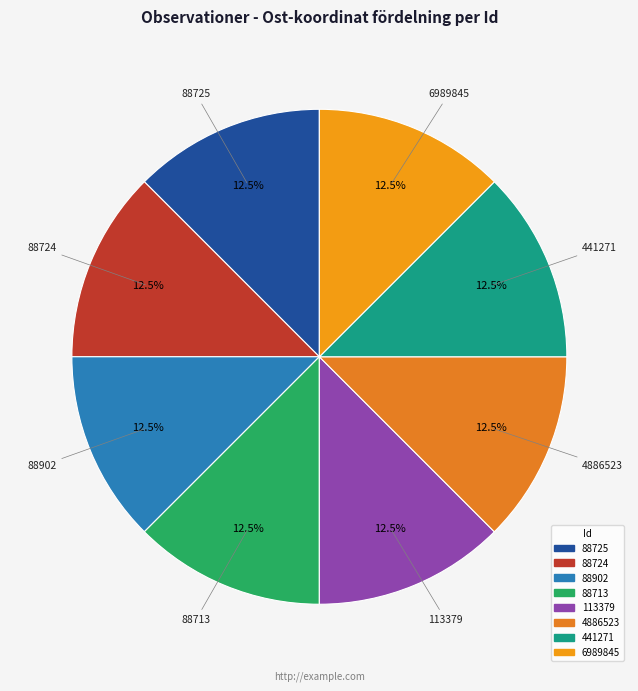

Is there any slice that represents more than half of the pie?

No